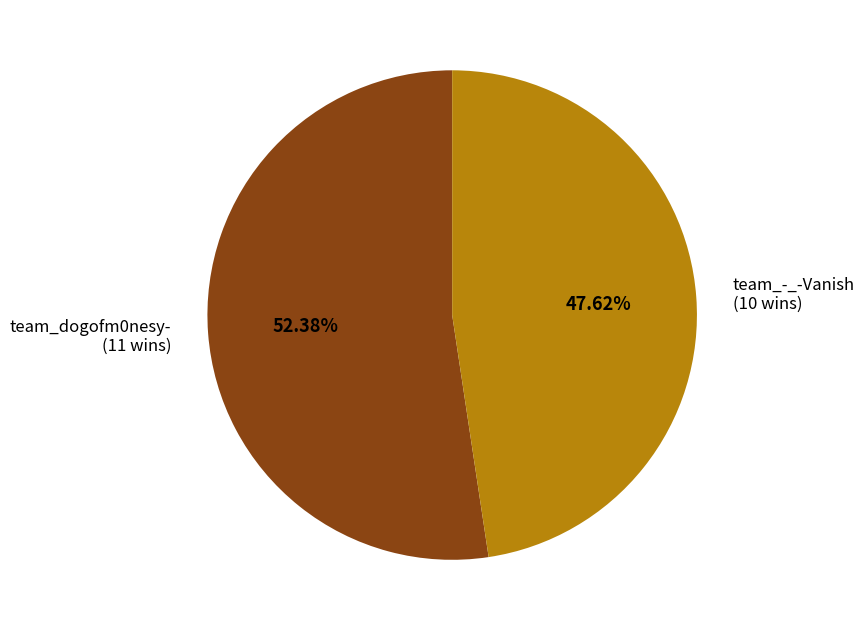

Approximately how many times larger is the value at team_dogofm0nesy- compared to team_-_-Vanish?

1.1